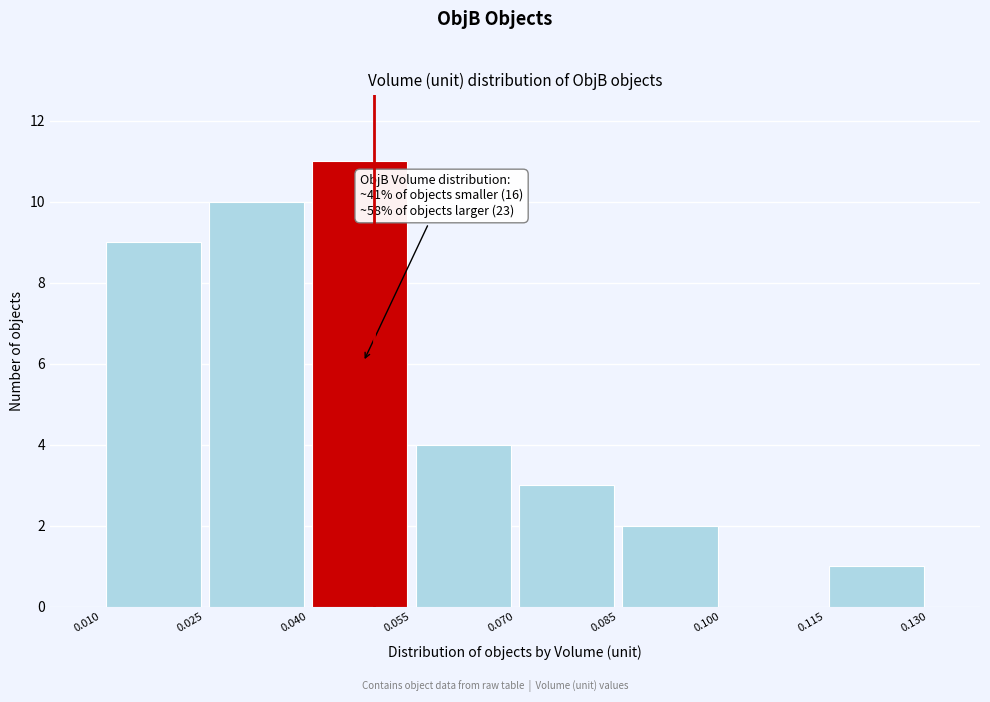

Which range on the x-axis has the tallest bar?

0.040 to 0.055